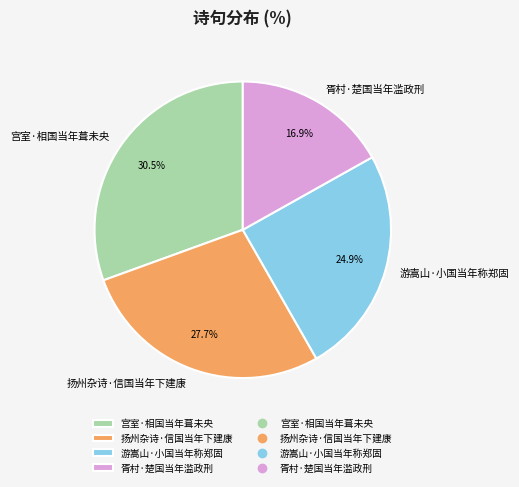

Is it true that 胥村·楚国当年滥政刑 is 12% of the pie?

False